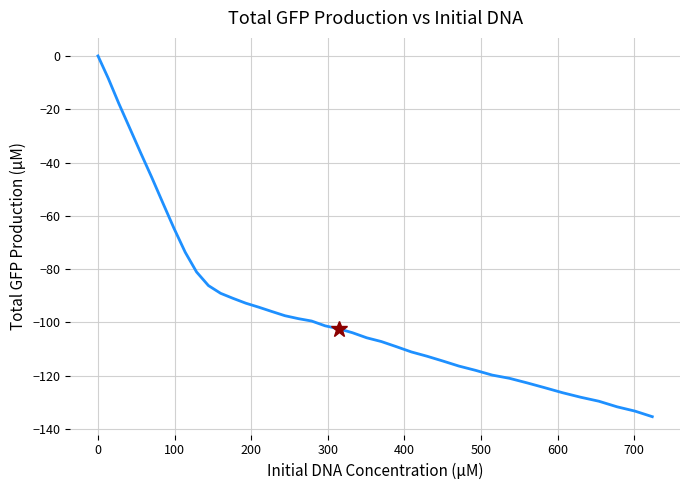

What is the smallest value displayed?

-135.4